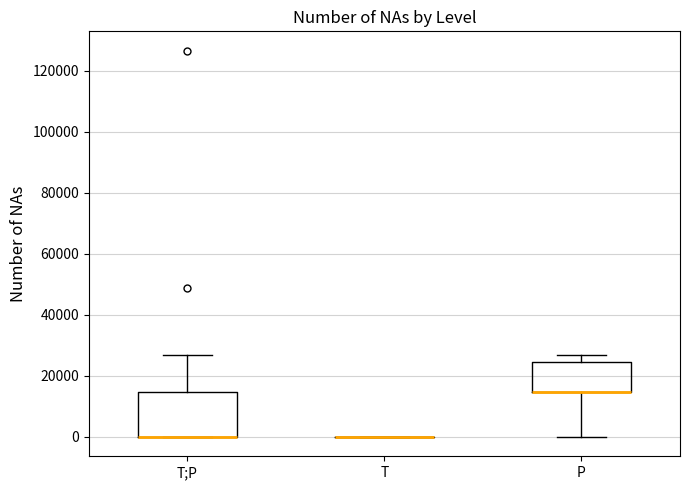

Reading left to right, read every box against the y-axis: the position of its median line, the range the box covers, and the ends of its whiskers. The values are not printed on the chart, so give them approximately, as read against the axis.

T;P: median 0 (drawn on the box's lower edge), box 0 to 14000, whiskers 0 to 26000
T: box collapsed to a line at 0, whiskers 0 to 0
P: median 14000 (drawn on the box's lower edge), box 14000 to 24000, whiskers 0 to 26000